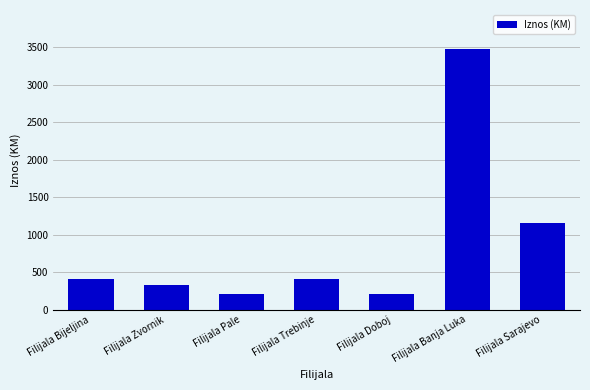

What is the minimum value shown in the chart?

203.3